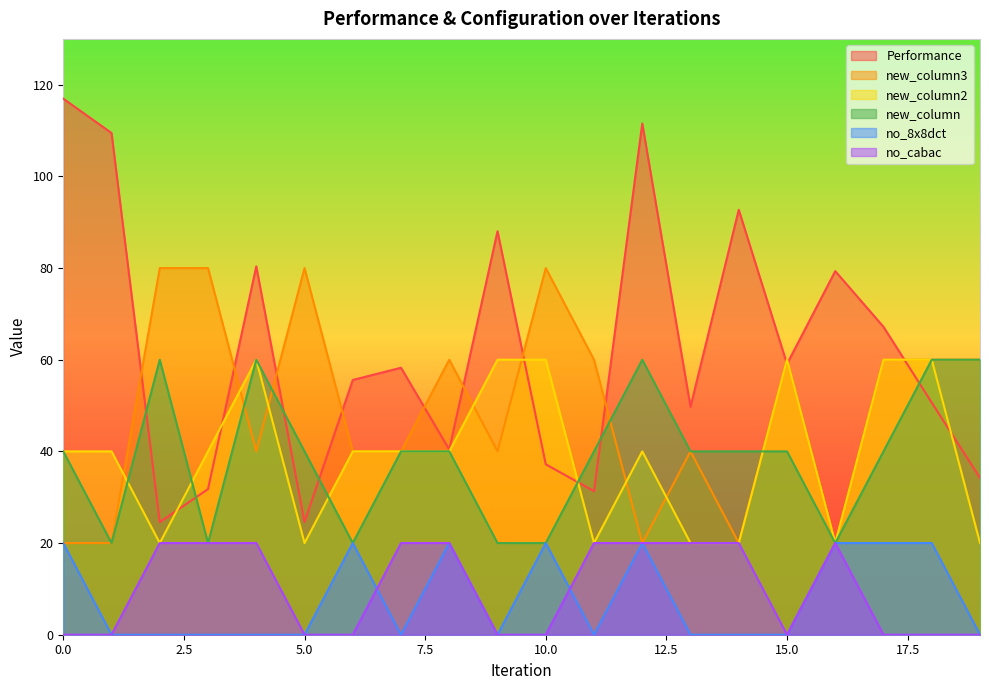

What is the greatest value displayed?

117.0